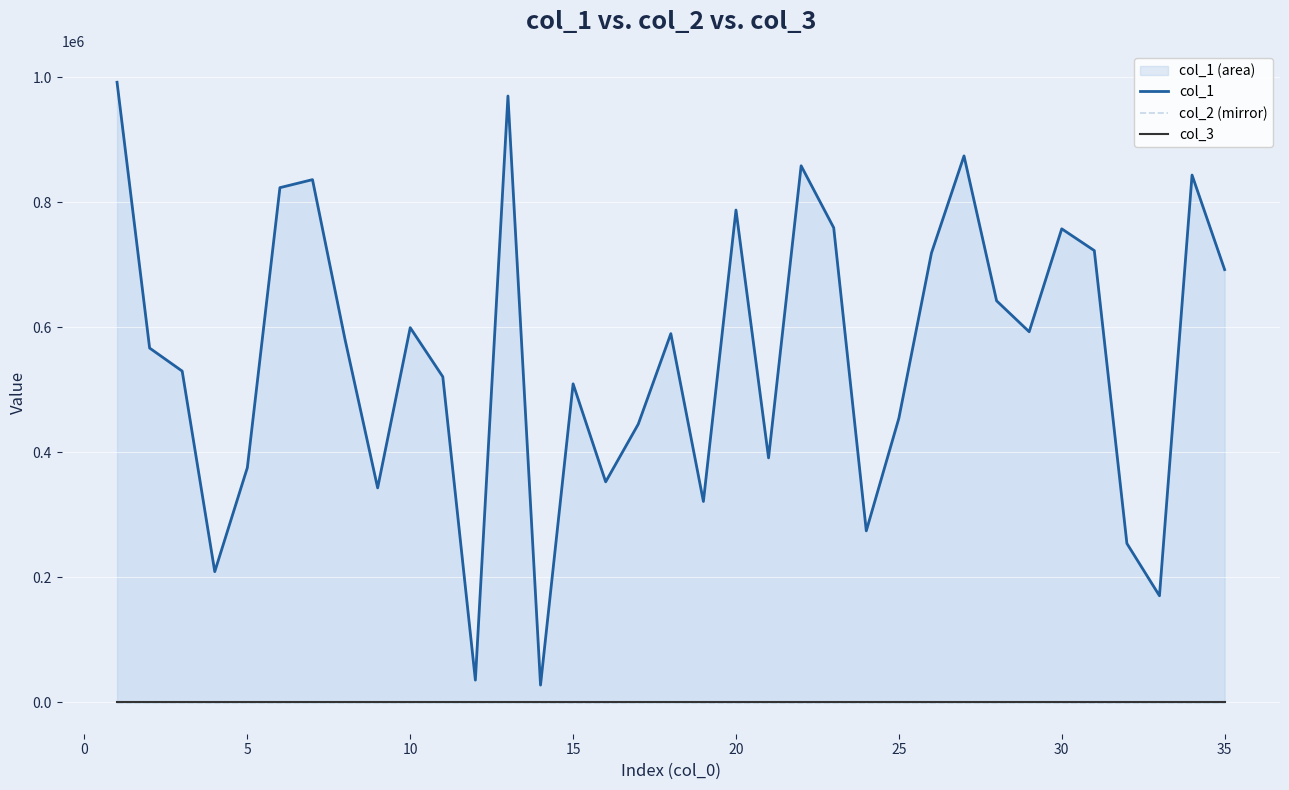

At how many categories does at least one series exceed 365448?

26